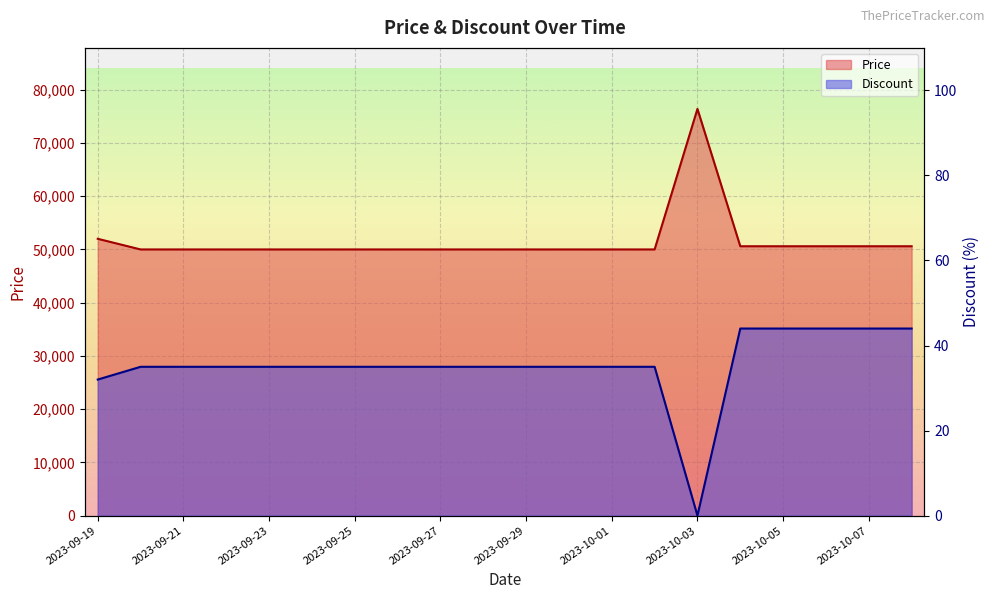

How many positive values does the Discount series have?

19